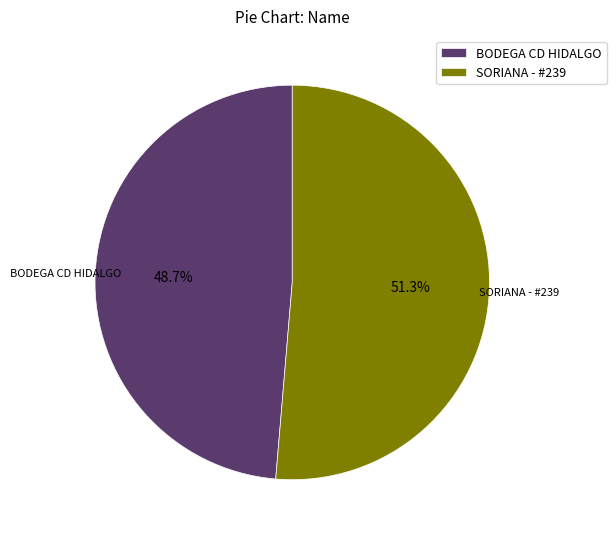

What is the ratio of the value at BODEGA CD HIDALGO to the value at SORIANA - #239?

0.9